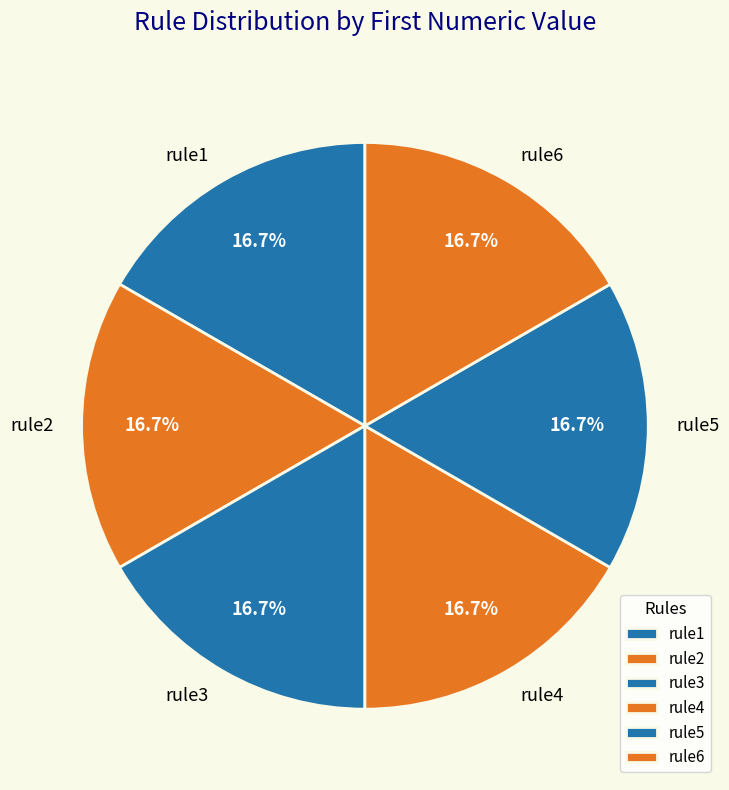

What is the total percentage of rule5 and rule6?

33.3%